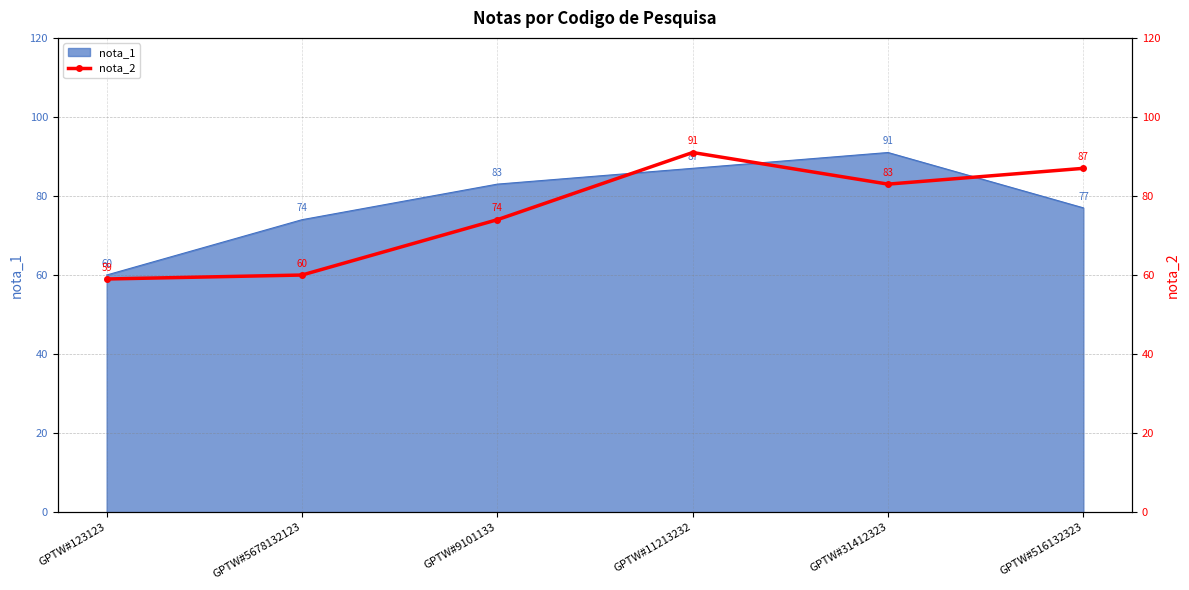

At which label is nota_1 closest to 75?

GPTW#5678132123